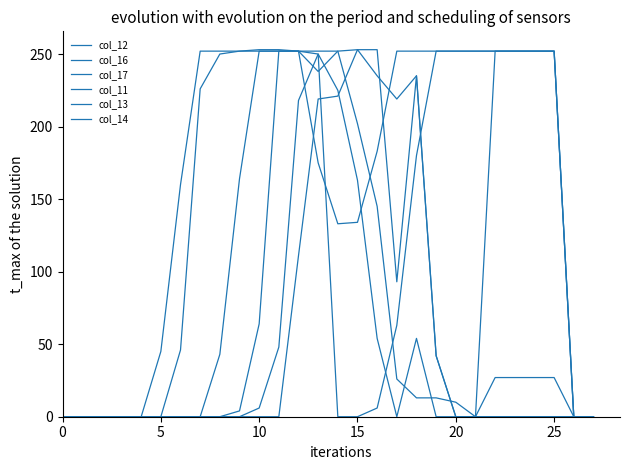

Is this an area chart (filled region under the line)?

No